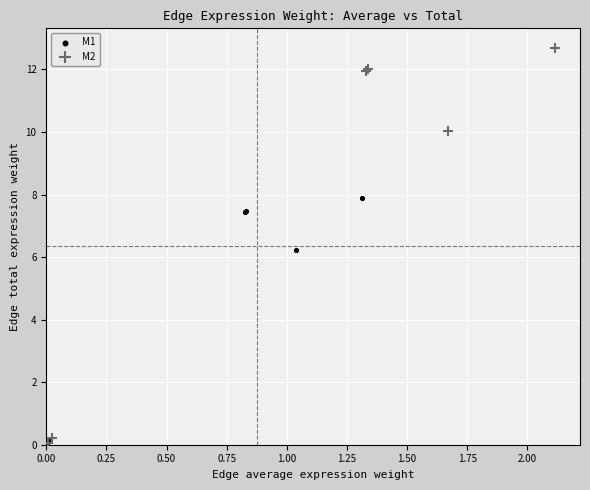

Which series contains the highest Y value?

M2